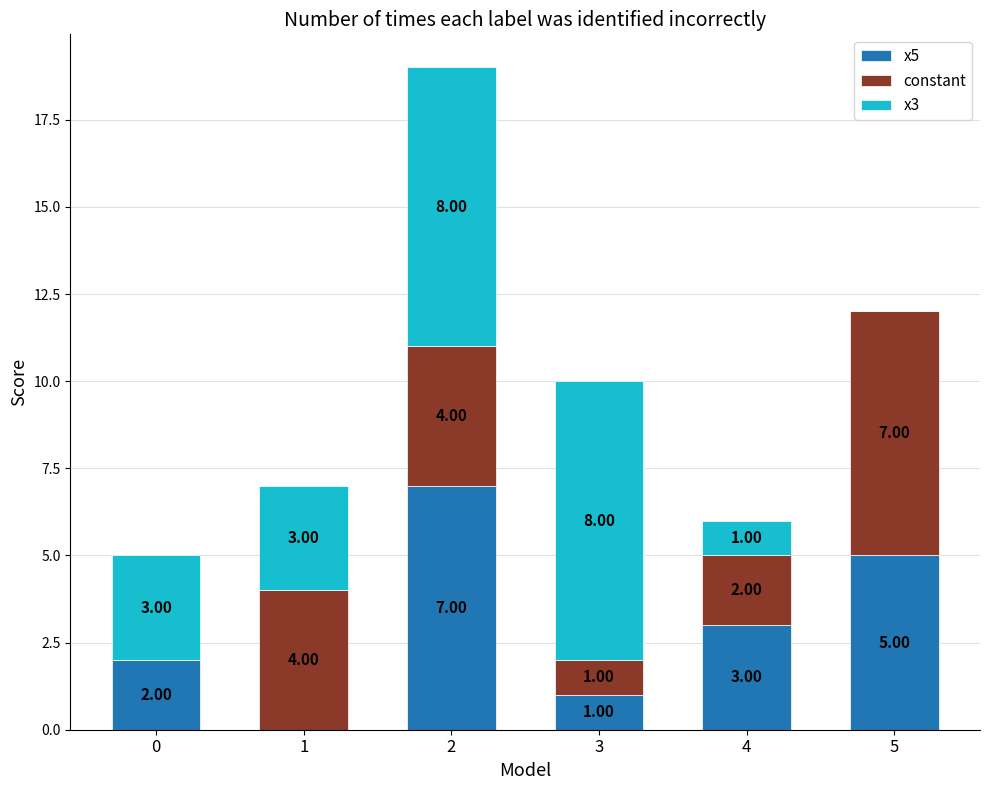

What is the total value across all series at 0?

5